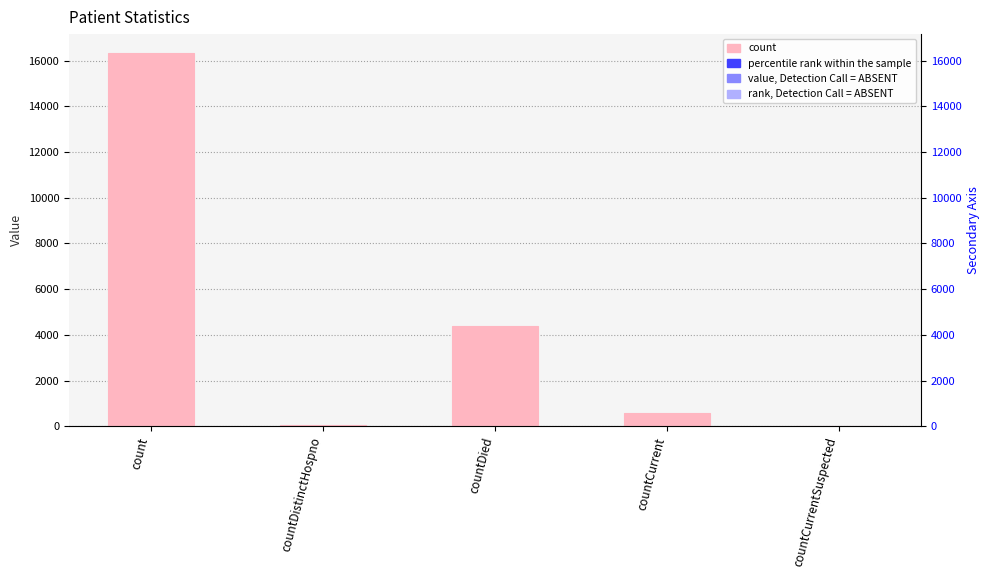

What is the change in value from count to countCurrent?

-15742